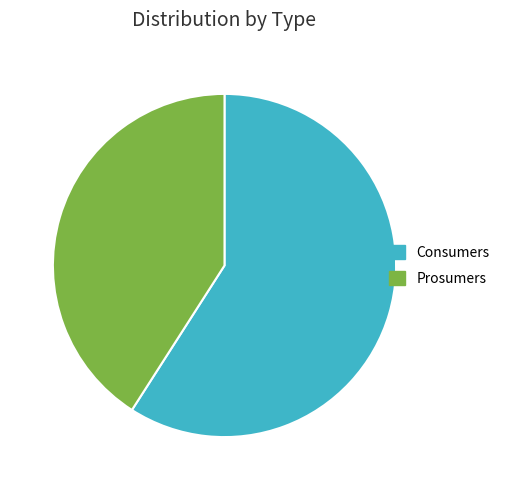

Which slice is the smallest?

Prosumers